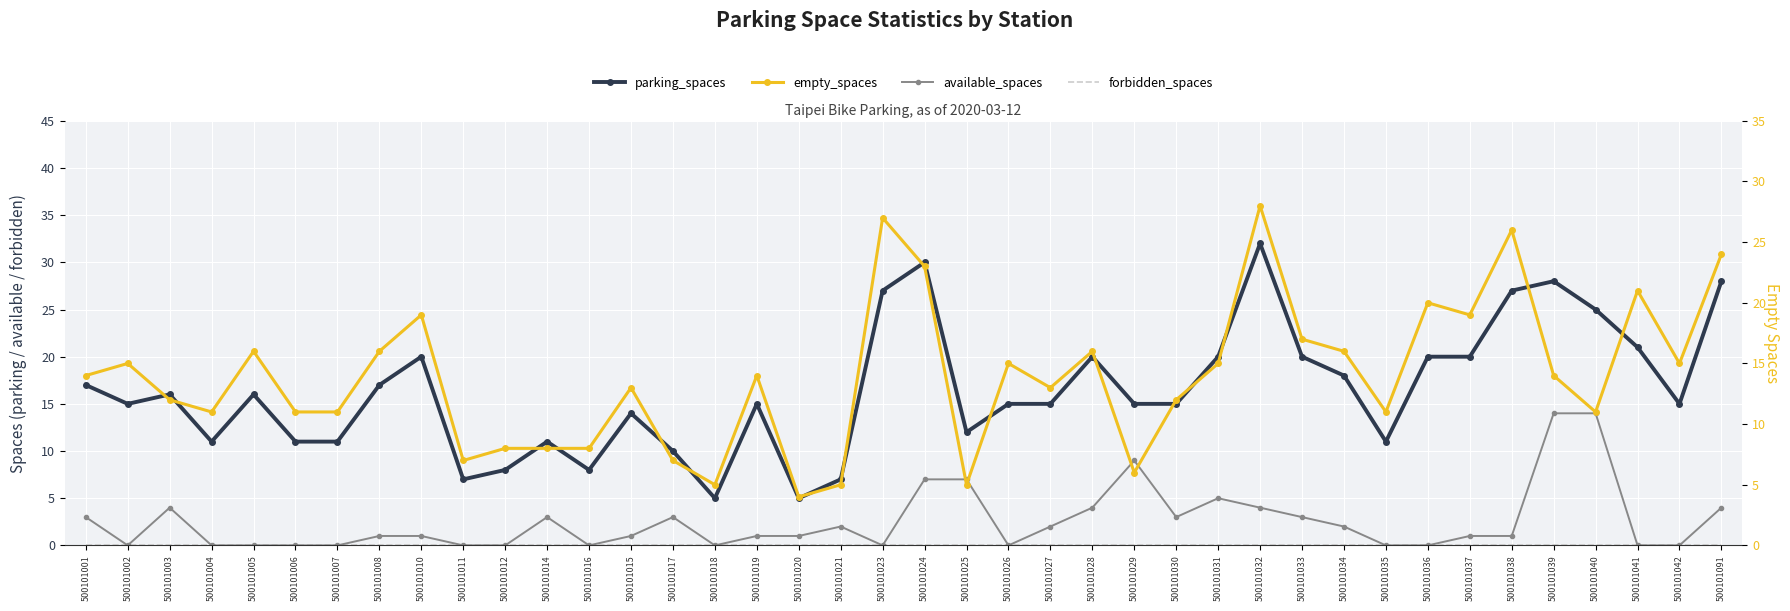

Rank the categories by parking_spaces value from highest to lowest.

500101032, 500101024, 500101039, 500101091, 500101023, 500101038, 500101040, 500101041, 500101010, 500101028, 500101031, 500101033, 500101036, 500101037, 500101034, 500101001, 500101008, 500101003, 500101005, 500101002, 500101019, 500101026, 500101027, 500101029, 500101030, 500101042, 500101015, 500101025, 500101004, 500101006, 500101007, 500101014, 500101035, 500101017, 500101012, 500101016, 500101011, 500101021, 500101018, 500101020